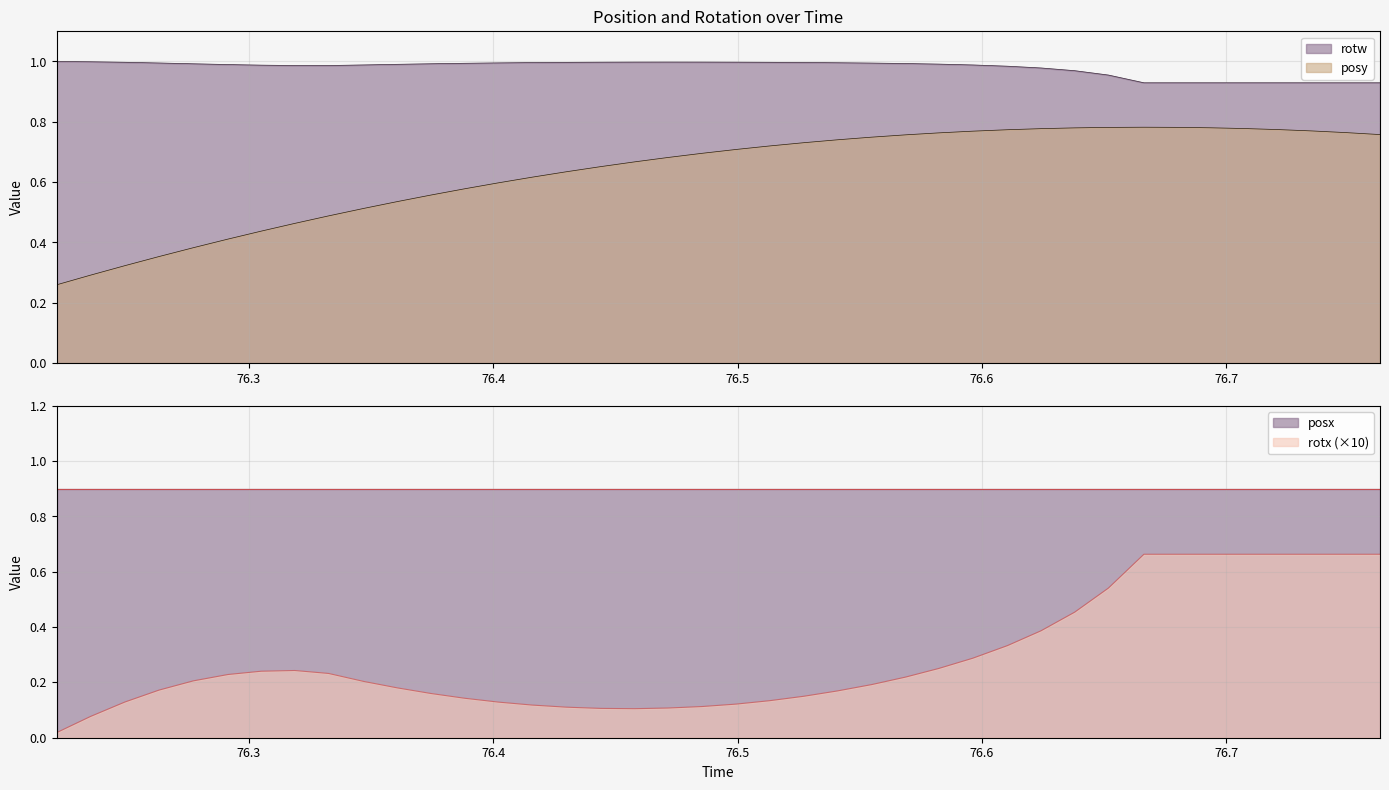

At how many categories does at least one series exceed 0?

40